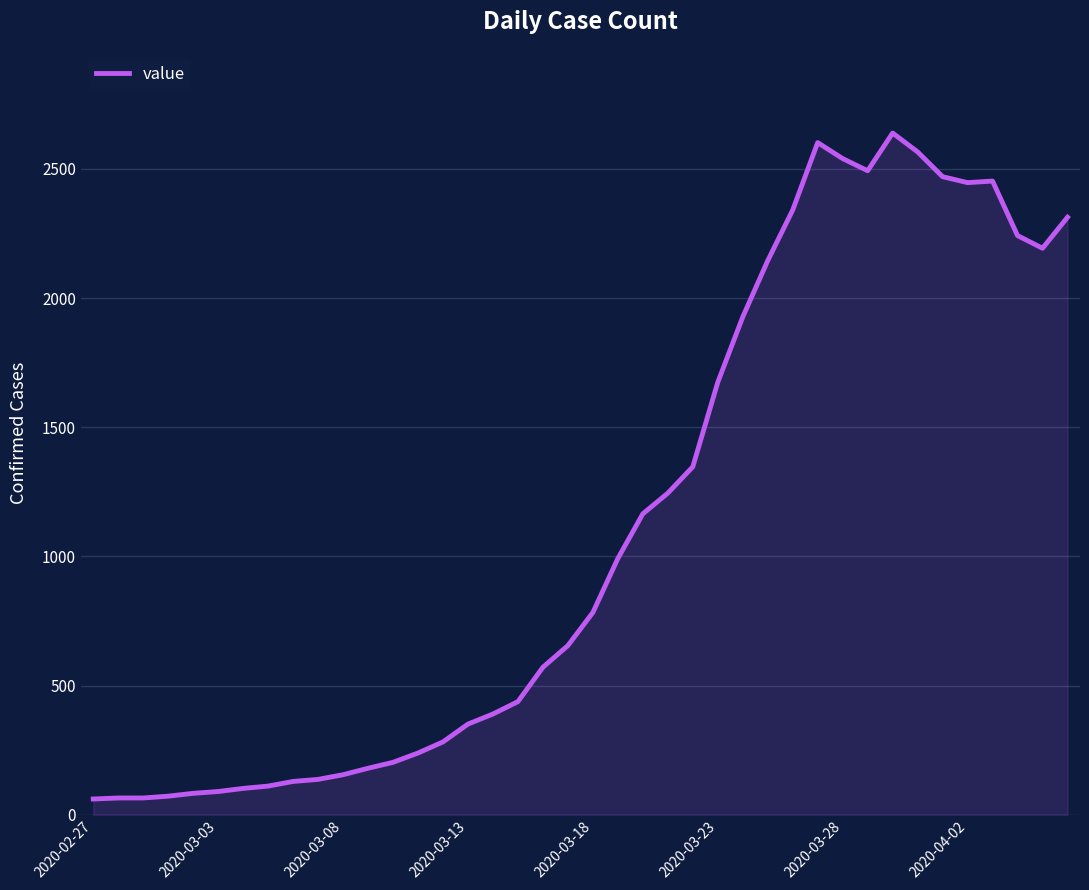

What is the smallest value displayed?

61